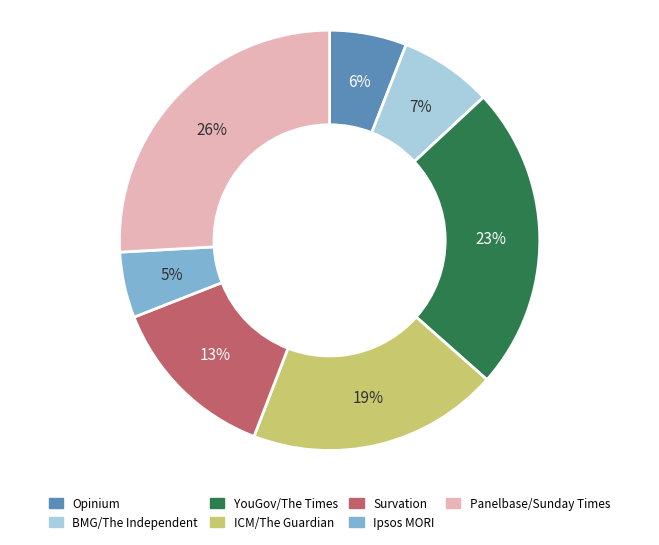

Is it true that Survation is 13% of the pie?

True